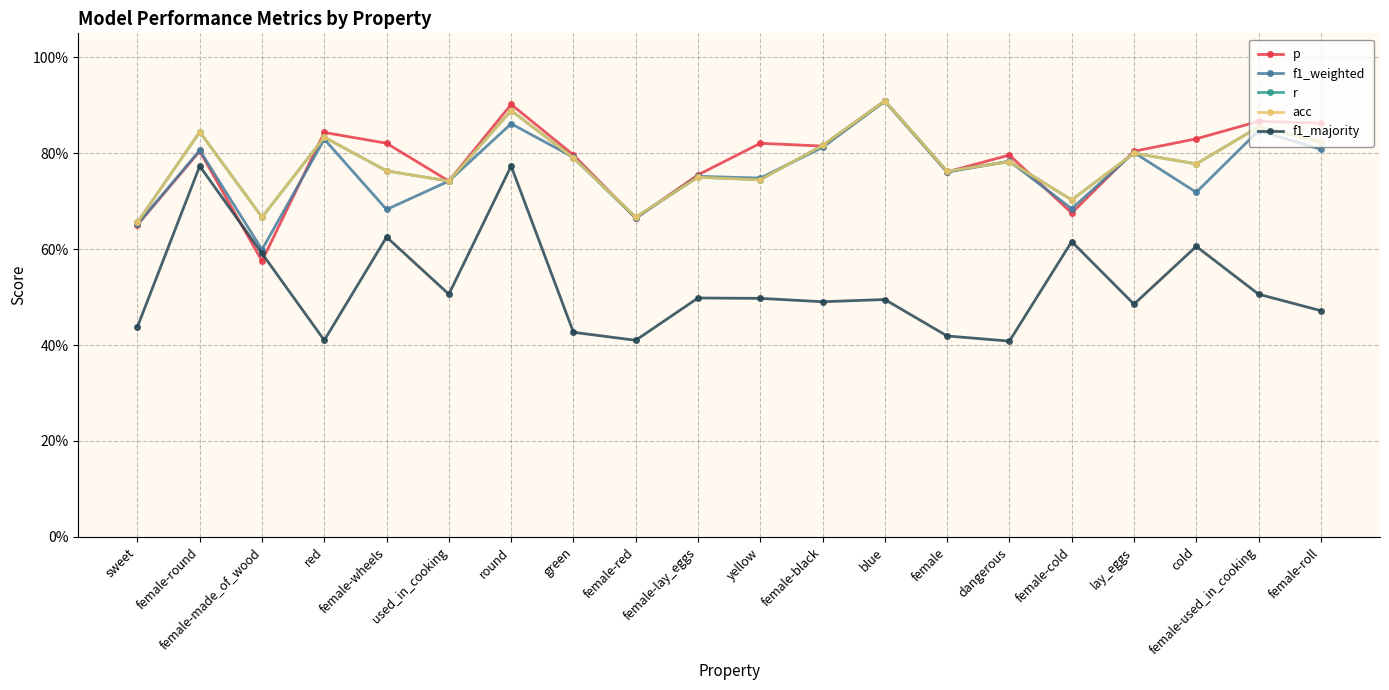

At which category is the sum across all series the highest?

round